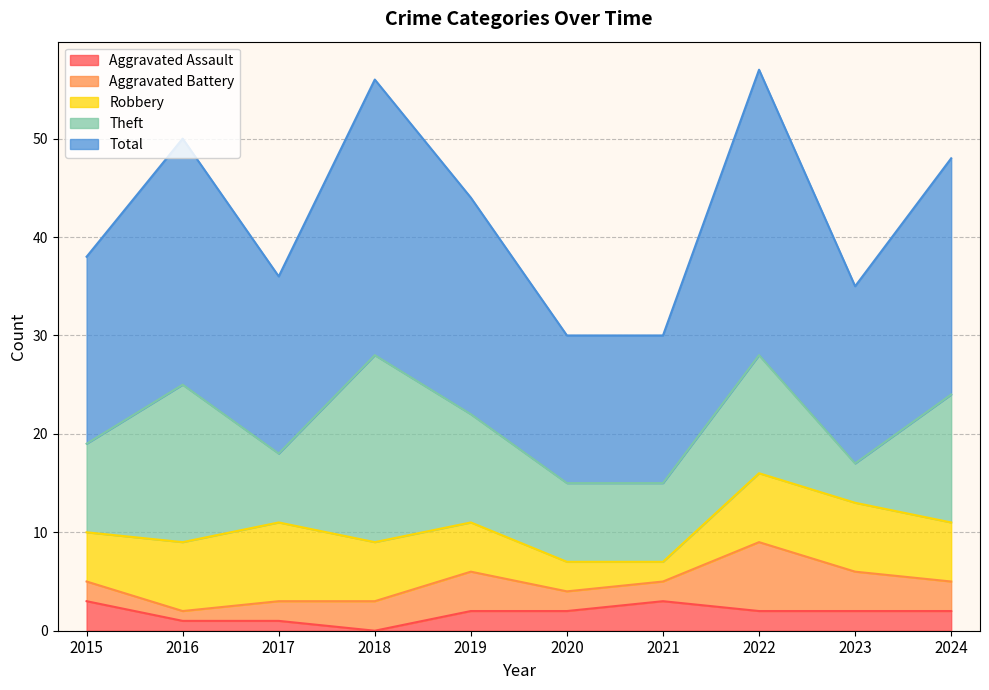

Is it true that Aggravated Assault equals 3 at 2015?

True